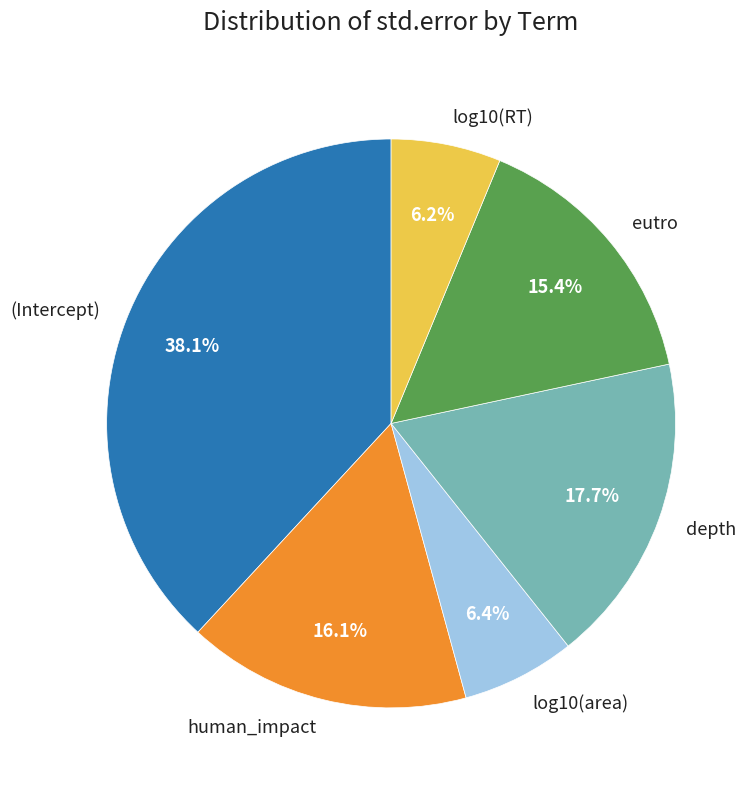

To the nearest percent, what portion does log10(RT) represent?

6%